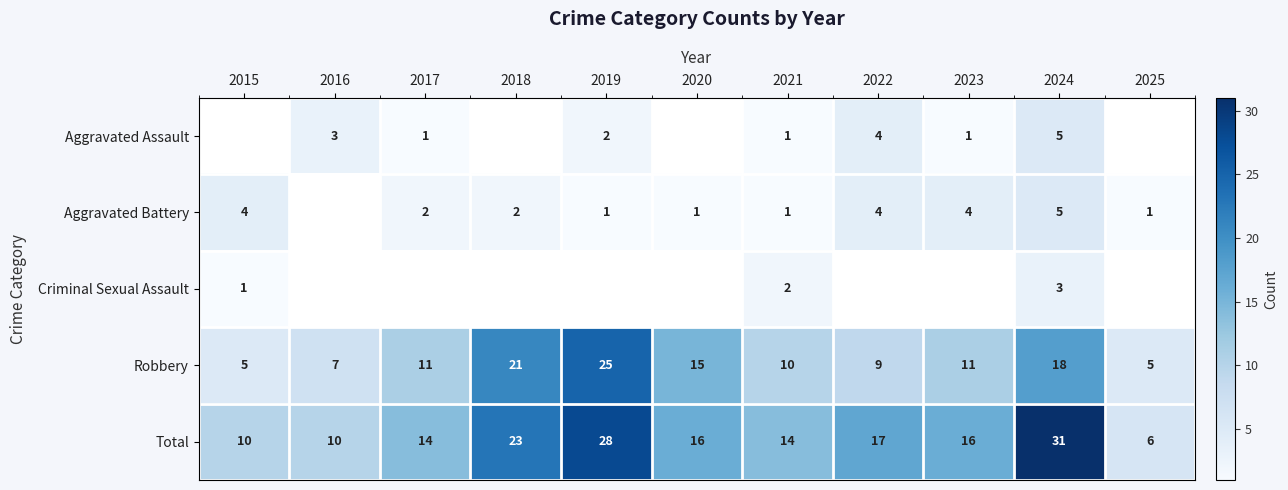

How many Total values are between 10 and 23?

8